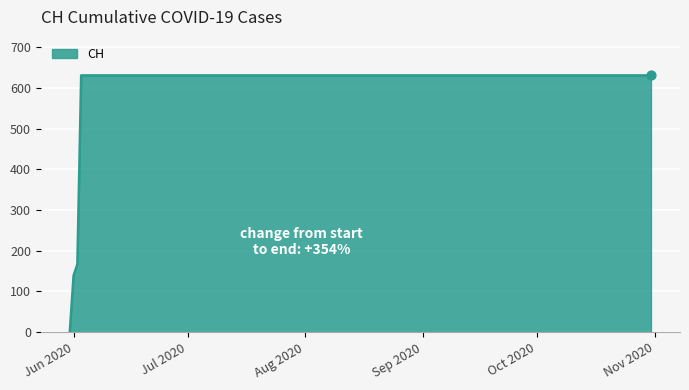

What is the greatest value displayed?

631